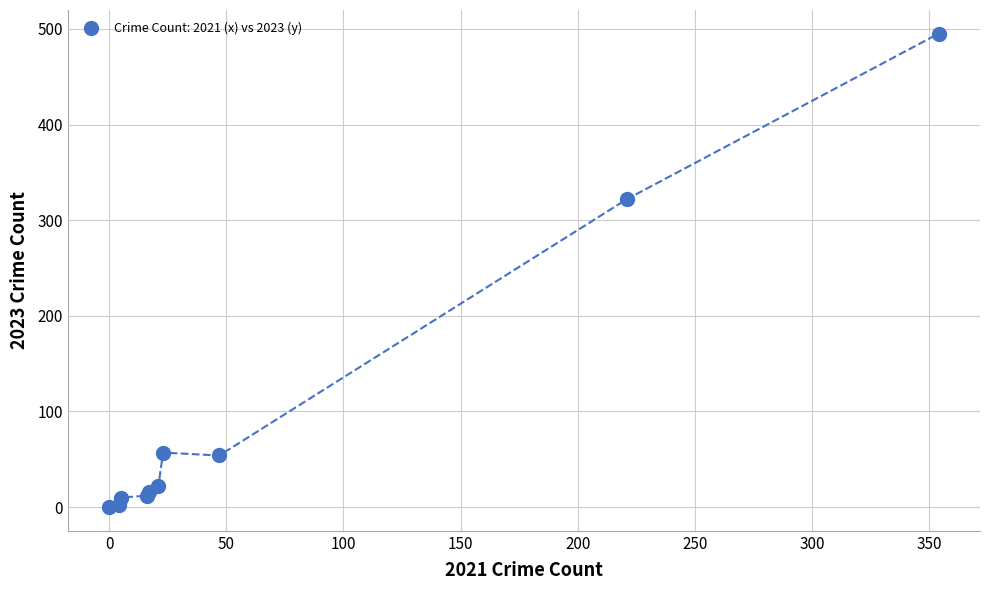

What Y value in the scatter plot is closest to 247?

322